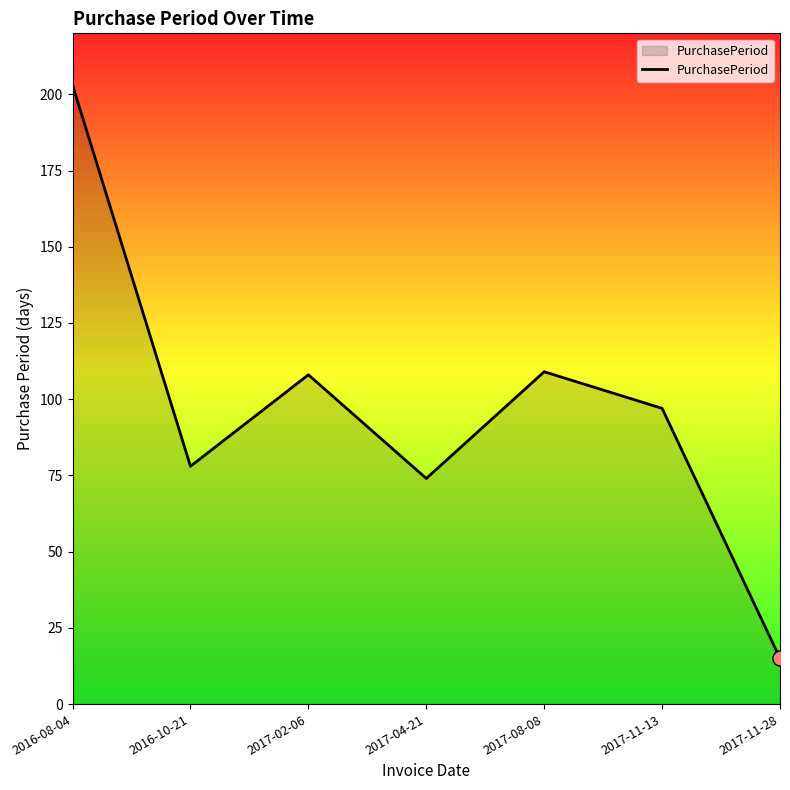

What is the ratio of the value at 2017-08-08 to the value at 2017-02-06?

1.0